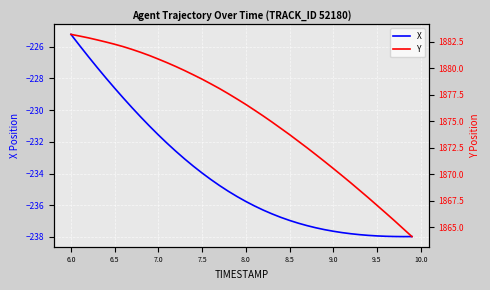

How many data points in Y are above 1877?

20